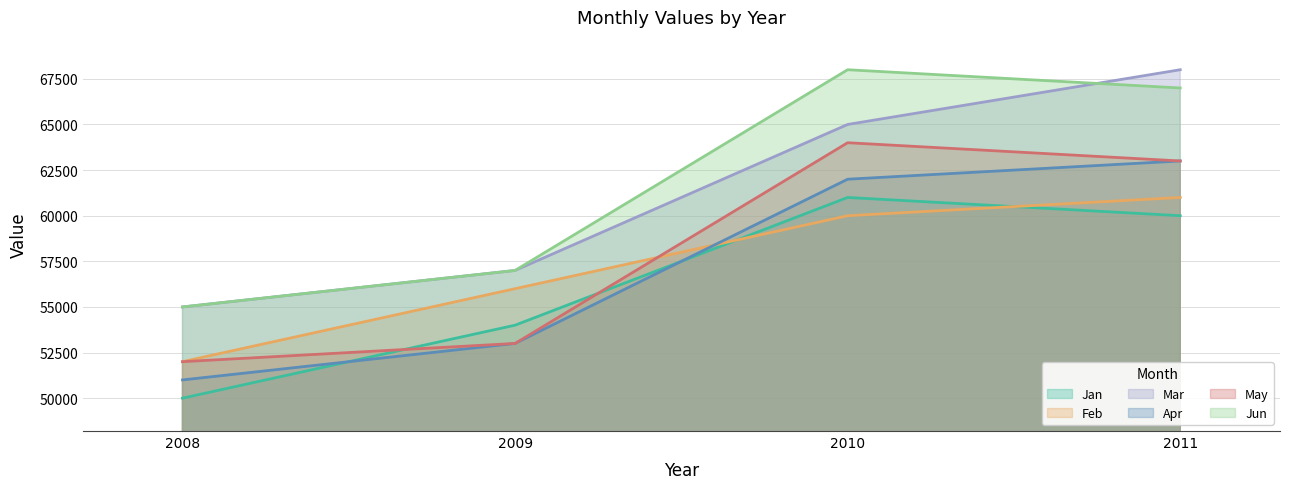

True or false: Apr has more than 2 interior local peaks.

False